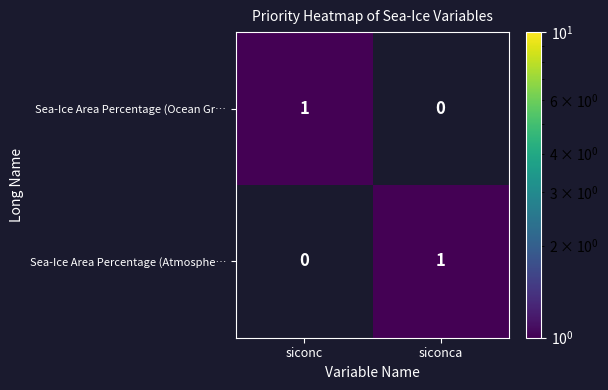

Which category has the highest value in the Sea-Ice Area Percentage (Ocean Gr… series?

siconc